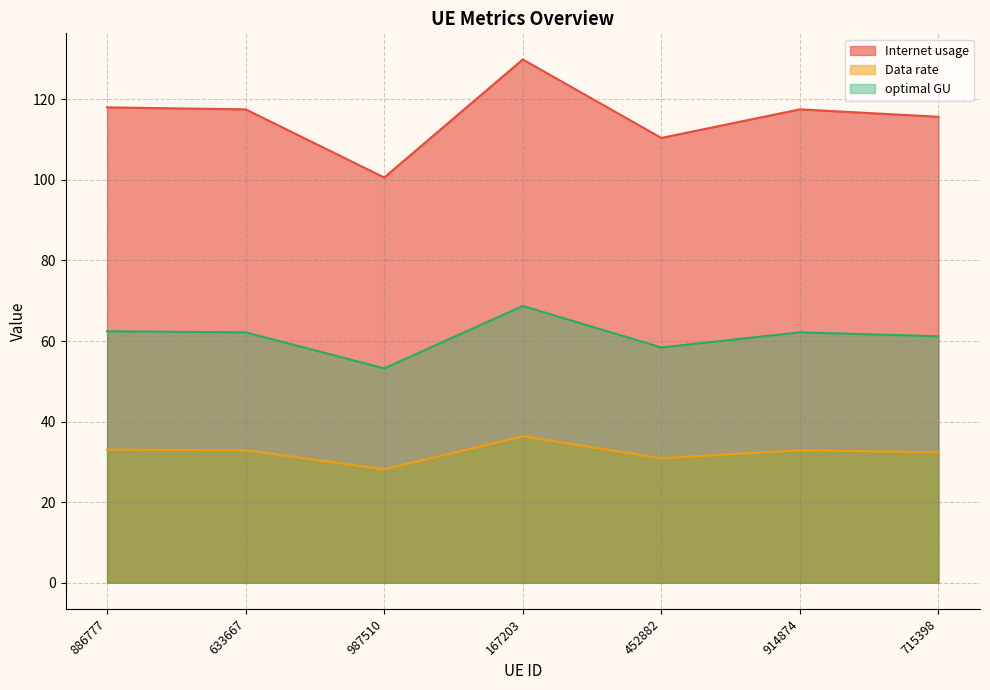

What is the sum of all Internet usage values?

809.6